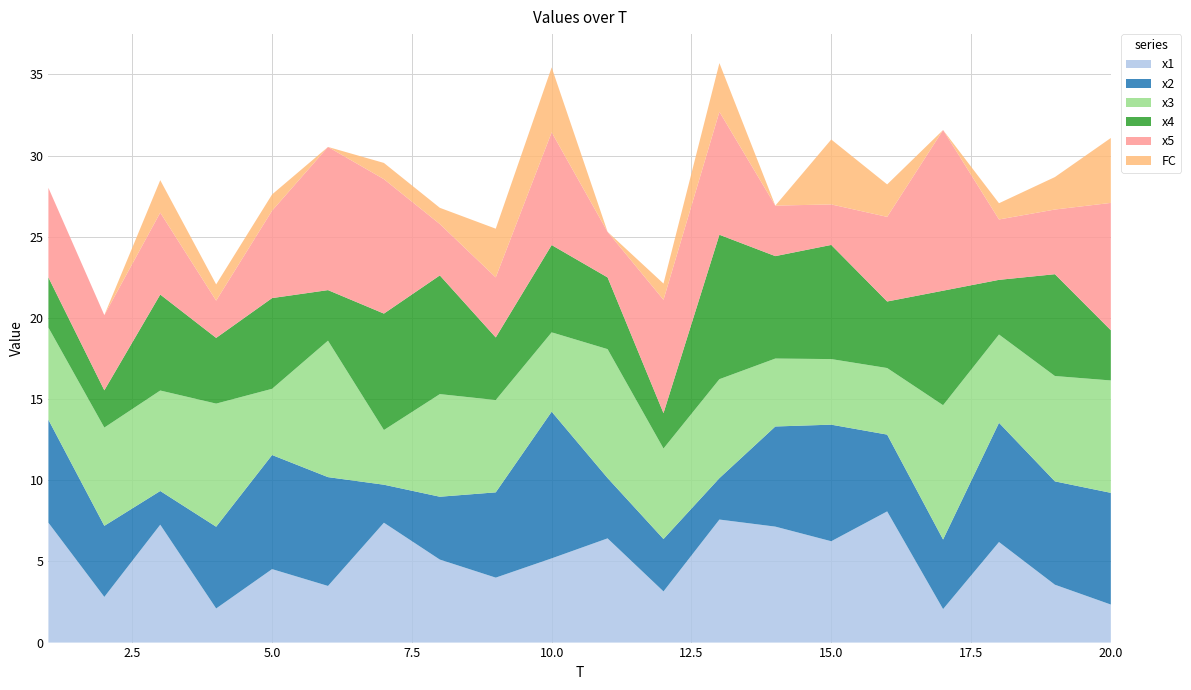

Reading left to right, what are all the values shown in this chart?

x1: 7.4	2.8	7.3	2.1	4.5	3.5	7.4	5.1	4.0	5.2	6.4	3.2	7.6	7.1	6.2	8.1	2.1	6.2	3.6	2.3
x2: 6.3	4.4	2.1	5.0	7.0	6.7	2.3	3.9	5.3	9.0	3.7	3.2	2.6	6.2	7.2	4.7	4.3	7.3	6.4	6.9
x3: 5.7	6.1	6.2	7.6	4.1	8.4	3.4	6.3	5.7	4.9	7.9	5.6	6.1	4.2	4.0	4.1	8.3	5.4	6.5	6.9
x4: 3.1	2.3	5.9	4.0	5.6	3.1	7.2	7.3	3.9	5.4	4.4	2.2	8.9	6.3	7.0	4.1	7.1	3.4	6.3	3.1
x5: 5.5	4.6	5.0	2.3	5.4	8.8	8.3	3.2	3.7	6.9	2.8	7.0	7.6	3.1	2.5	5.2	9.9	3.7	4.0	7.8
FC: 0.0	0.0	2.0	1.0	1.0	0.0	1.0	1.0	3.0	4.0	0.0	1.0	3.0	0.0	4.0	2.0	0.0	1.0	2.0	4.0